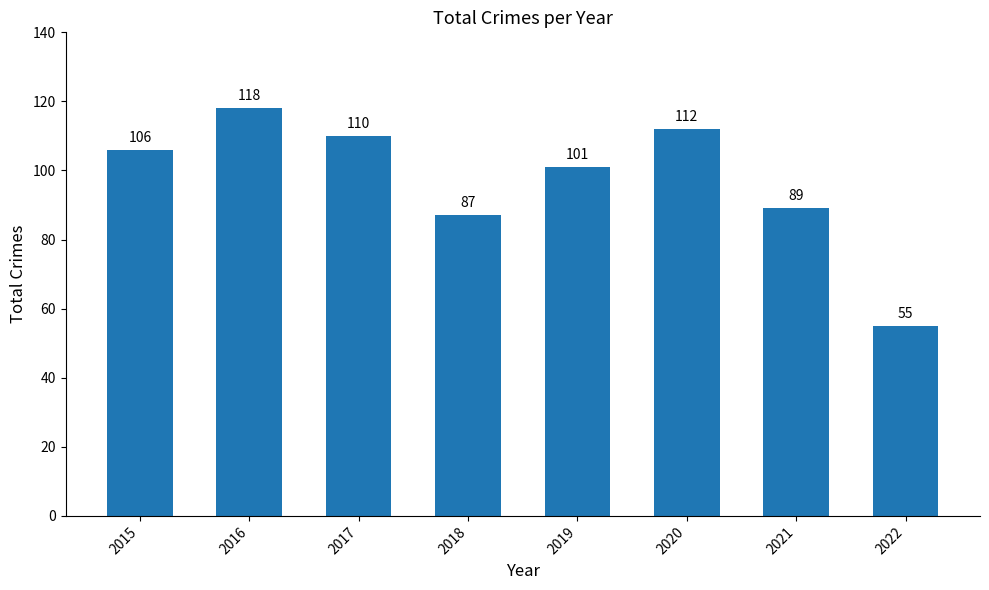

What is the difference between the values at 2015 and 2022?

51